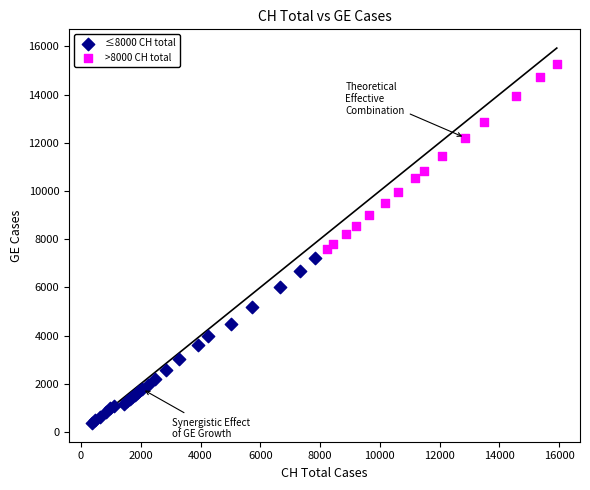

Which series reaches the maximum Y coordinate?

>8000 CH total